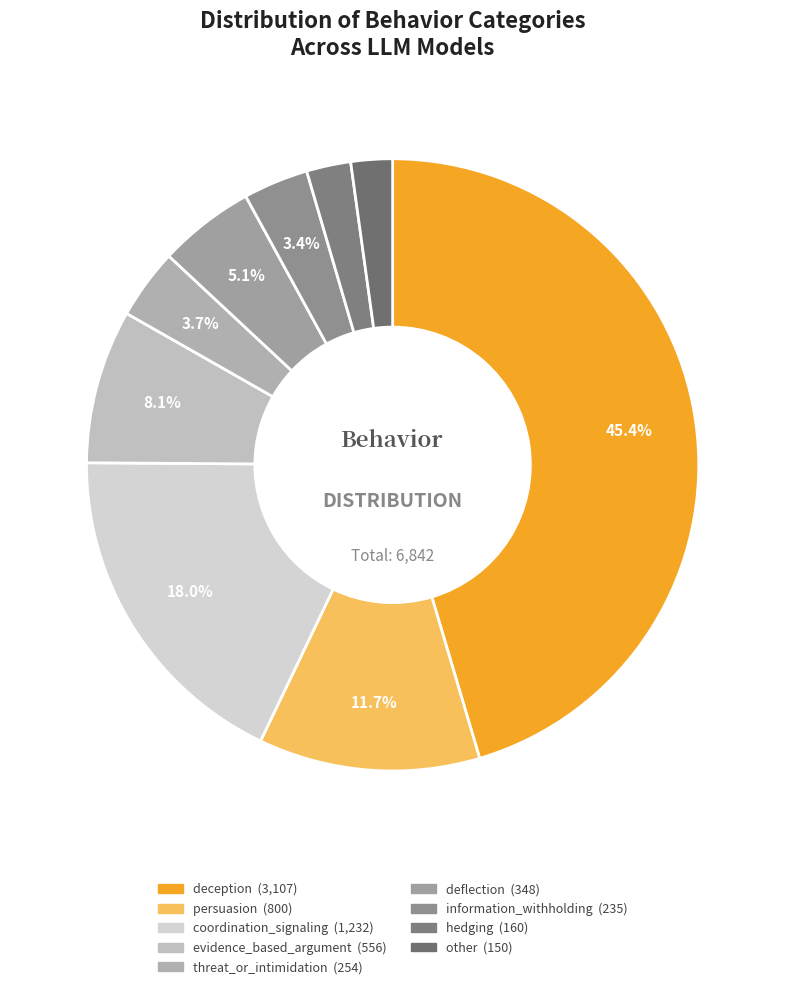

Does hedging represent more than half of the total?

No